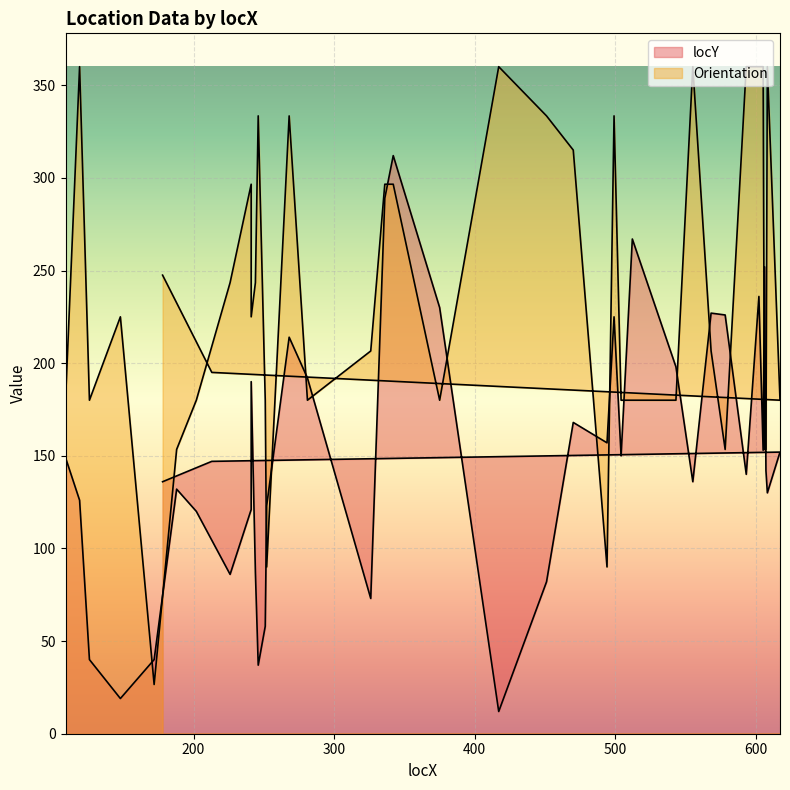

What is the minimum value shown in the chart?

12.0